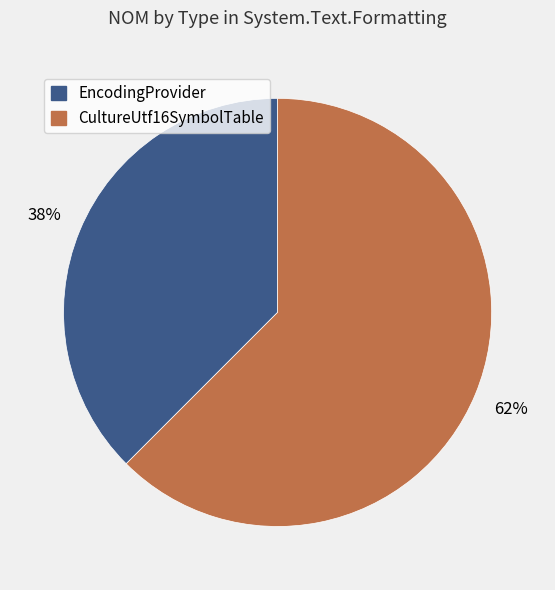

Is there any slice that represents more than half of the pie?

Yes